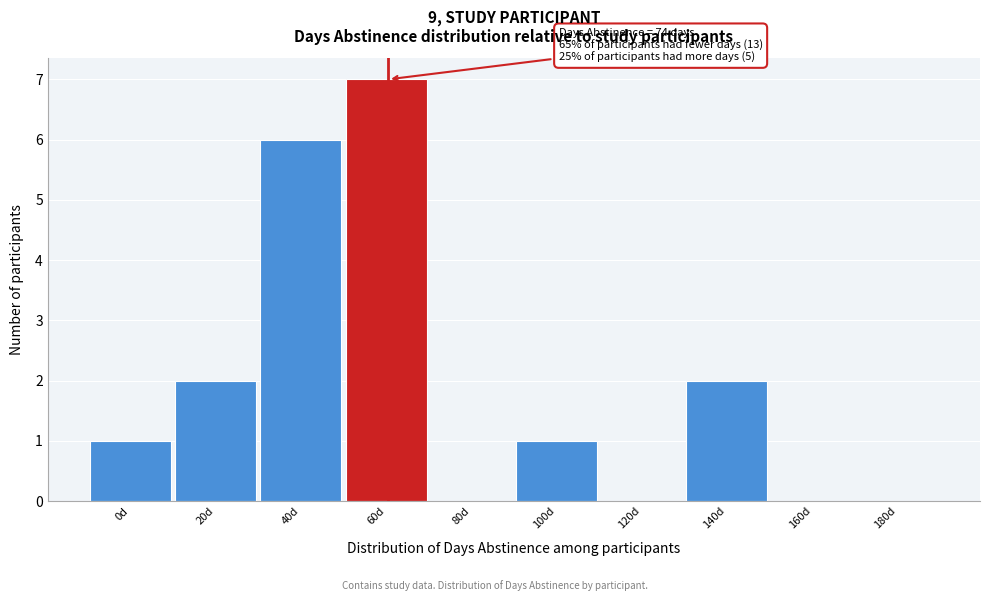

Reading left to right, transcribe all the data shown in this chart.

0d=1	20d=2	40d=6	60d=7	80d=0	100d=1	120d=0	140d=2	160d=0	180d=0